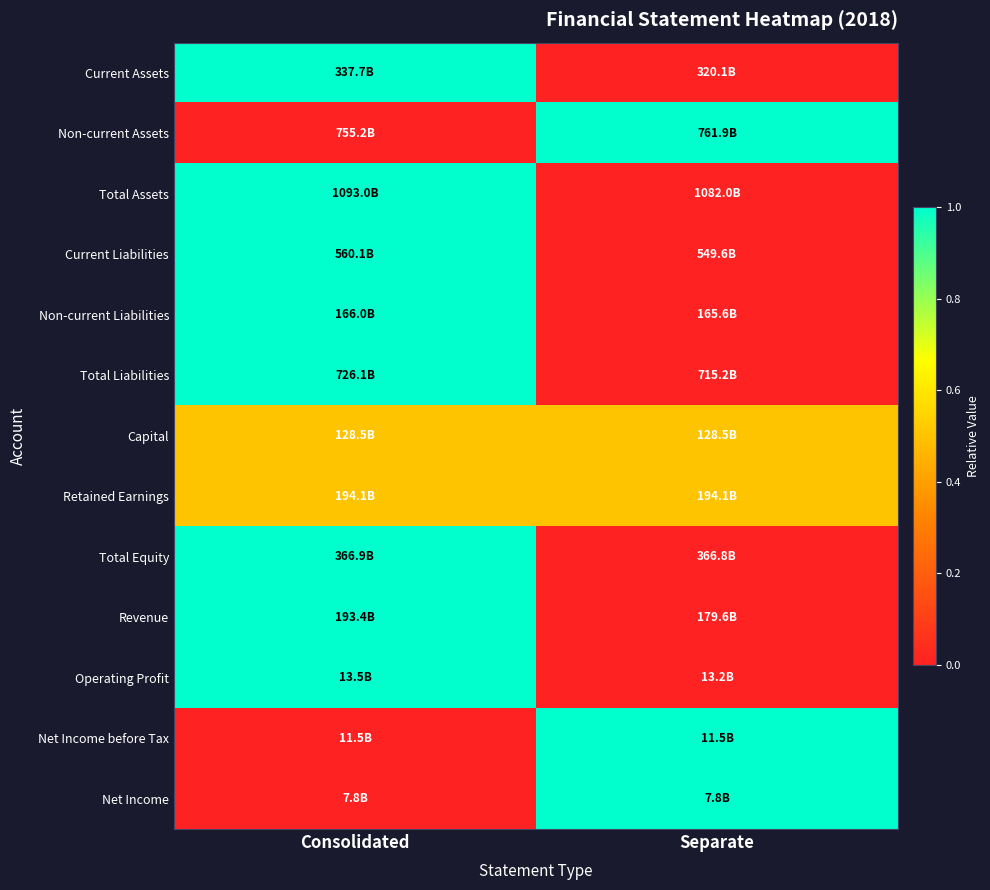

Which series has the widest spread of values?

Current Assets